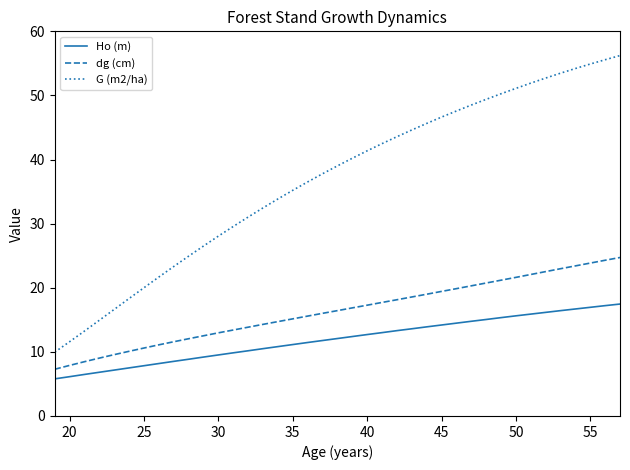

What is the maximum value shown in the chart?

56.2